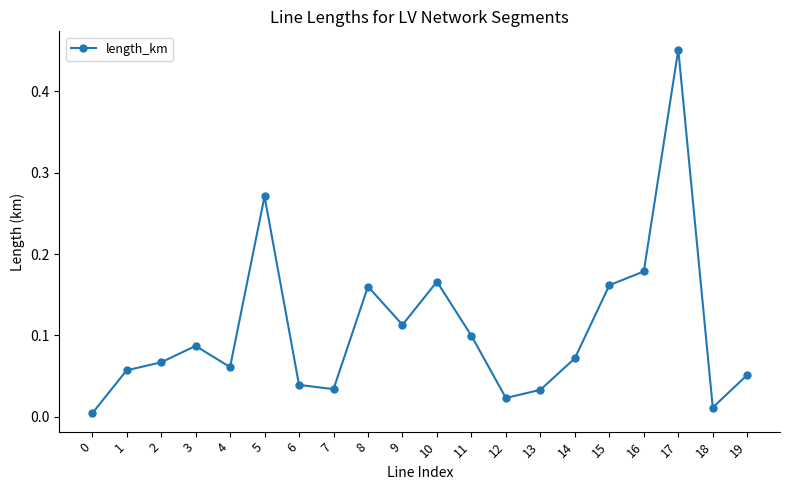

The chart shows a value of 0.0 at 2. True or false?

False